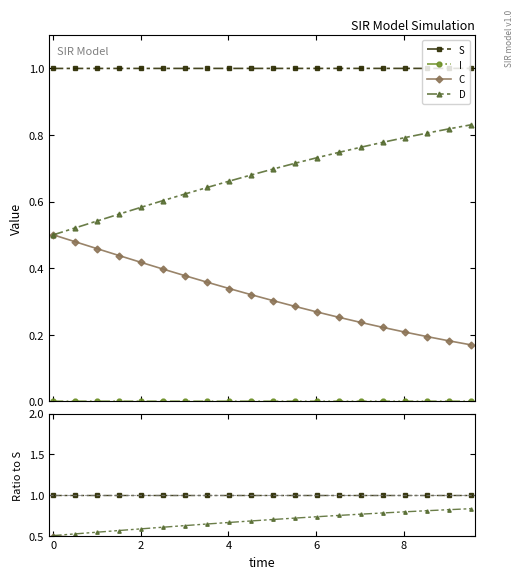

Count the number of categories in the chart.

20